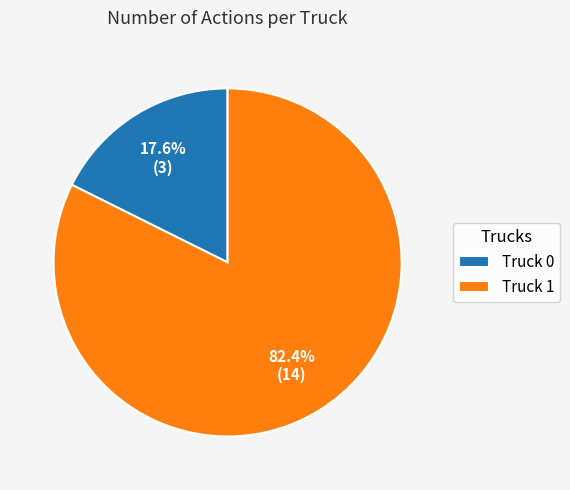

Does Truck 1 represent more than half of the total?

Yes